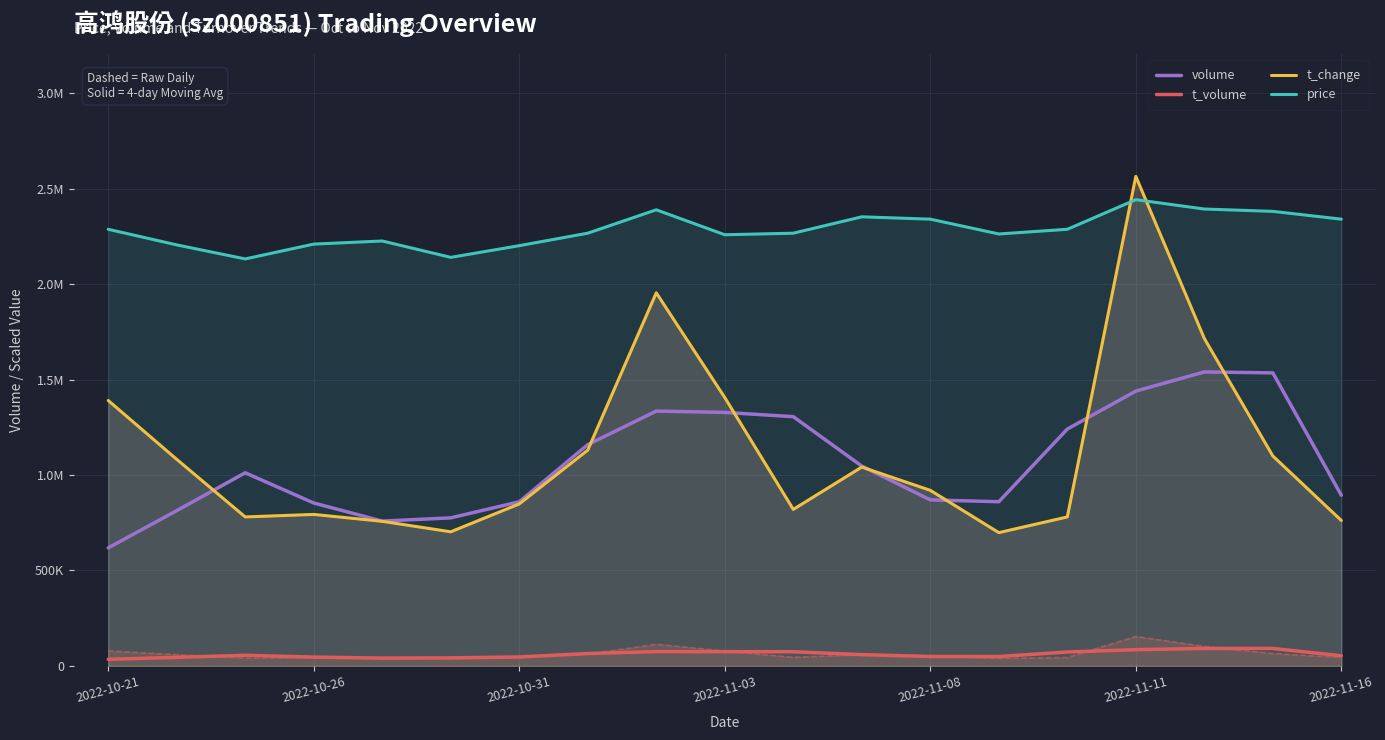

What is the difference between the highest and lowest values at 2022-10-26?

2161677.0